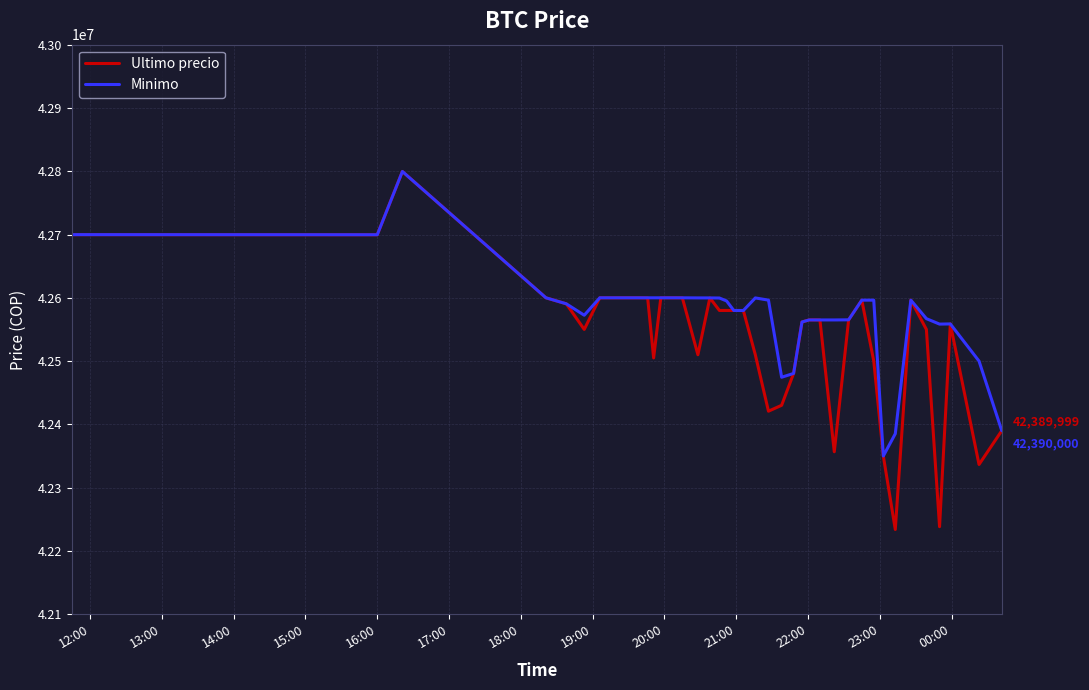

What is the highest value of the Minimo series?

42799603